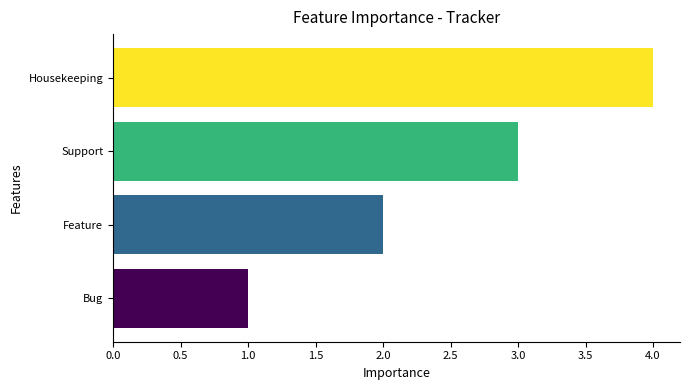

Between Bug and Support, which is larger?

Support